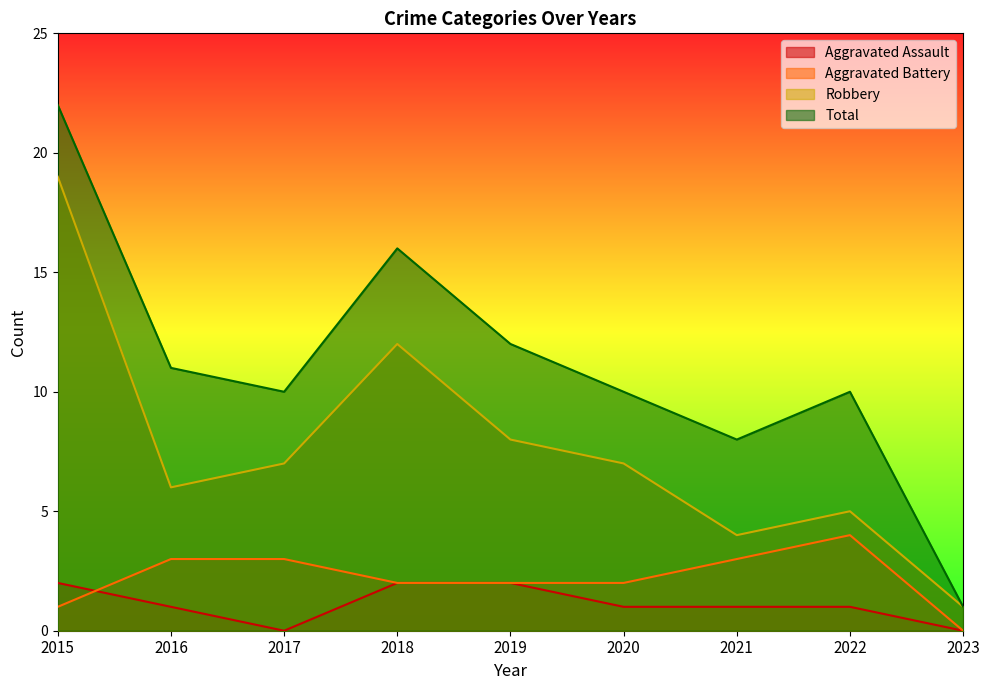

What is the sum of the Aggravated Assault values at 2015 and 2017?

2